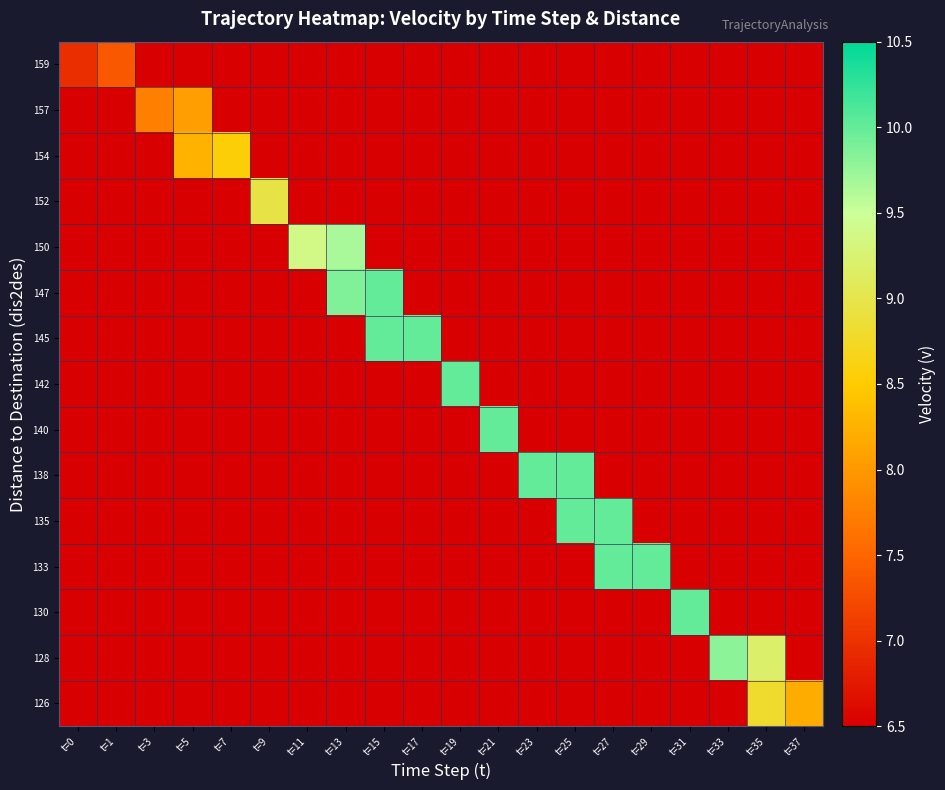

List the series in order of their peak value, highest first.

130, 133, 135, 138, 140, 142, 145, 147, 128, 150, 152, 126, 154, 157, 159